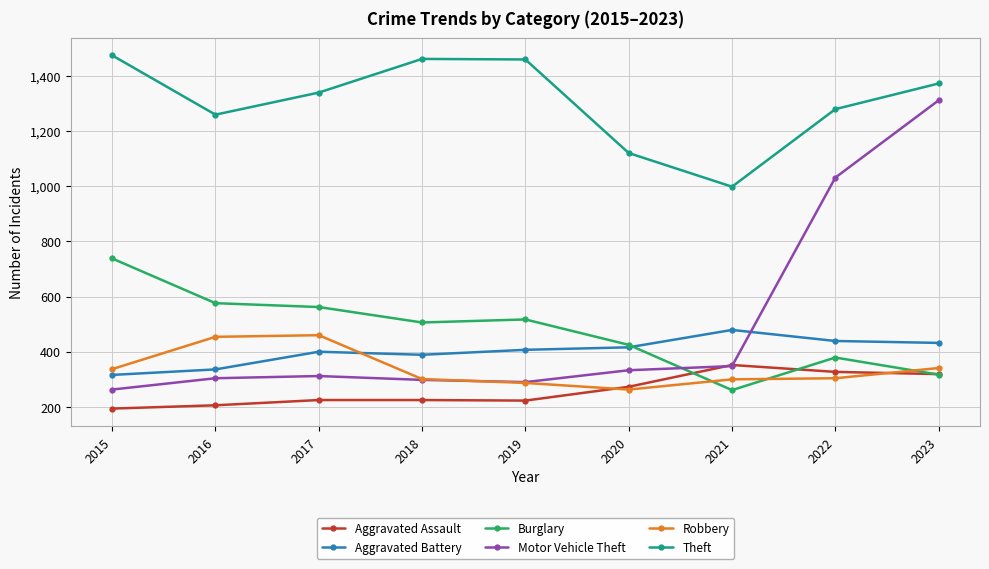

Which series ends up on top after the final intersection of Motor Vehicle Theft and Aggravated Assault?

Motor Vehicle Theft